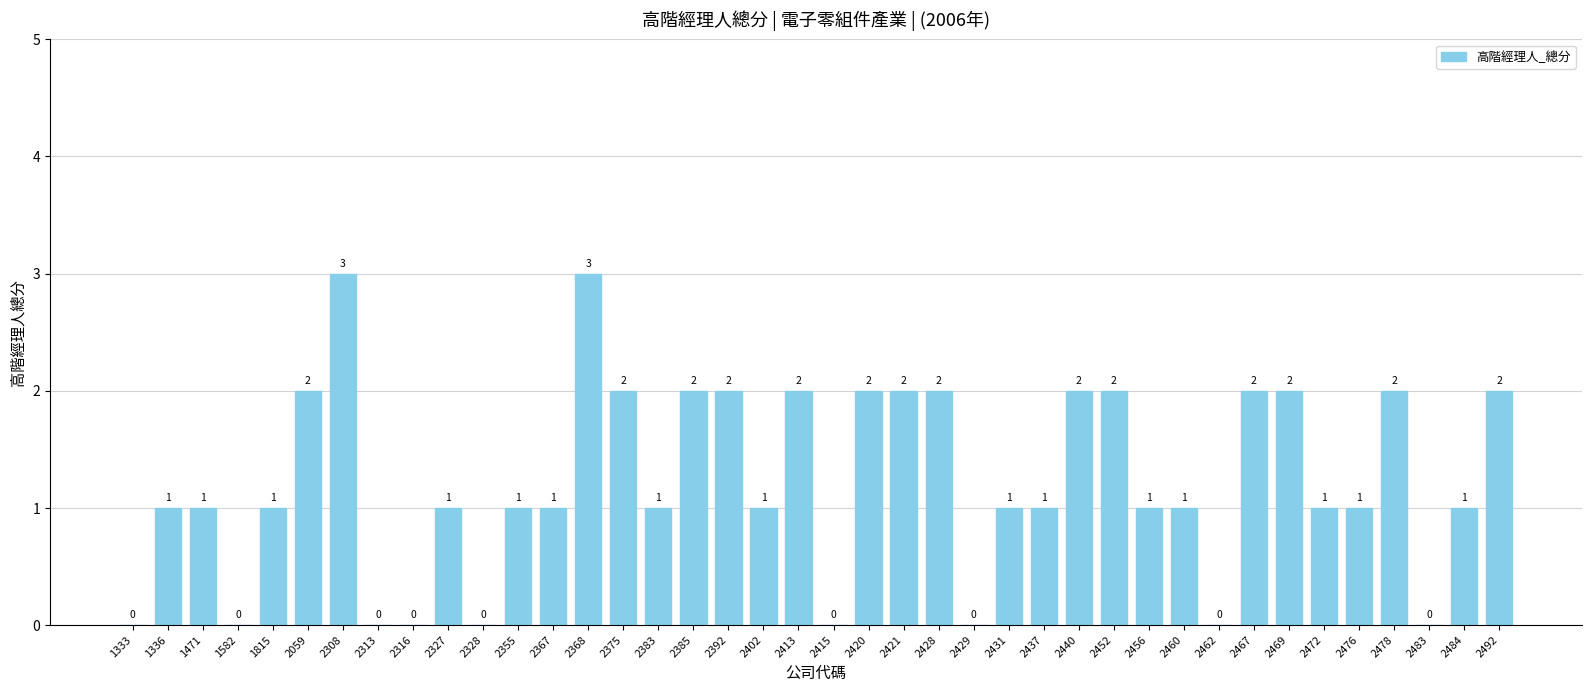

Are the bars horizontal?

No